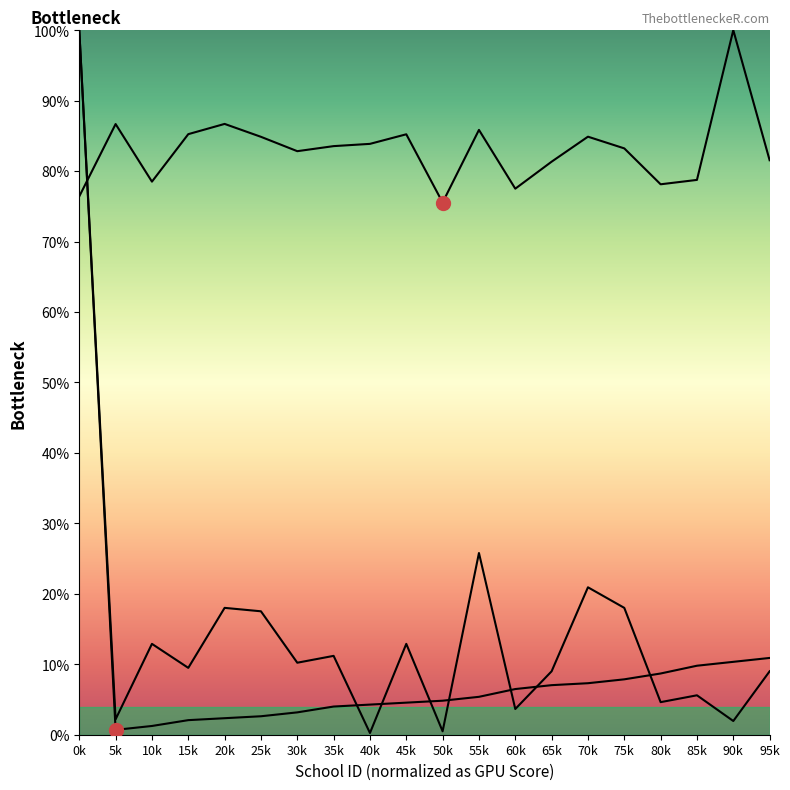

Rank the series by their maximum value, from lowest to highest.

Elementary Schools, School Districts, District IDs